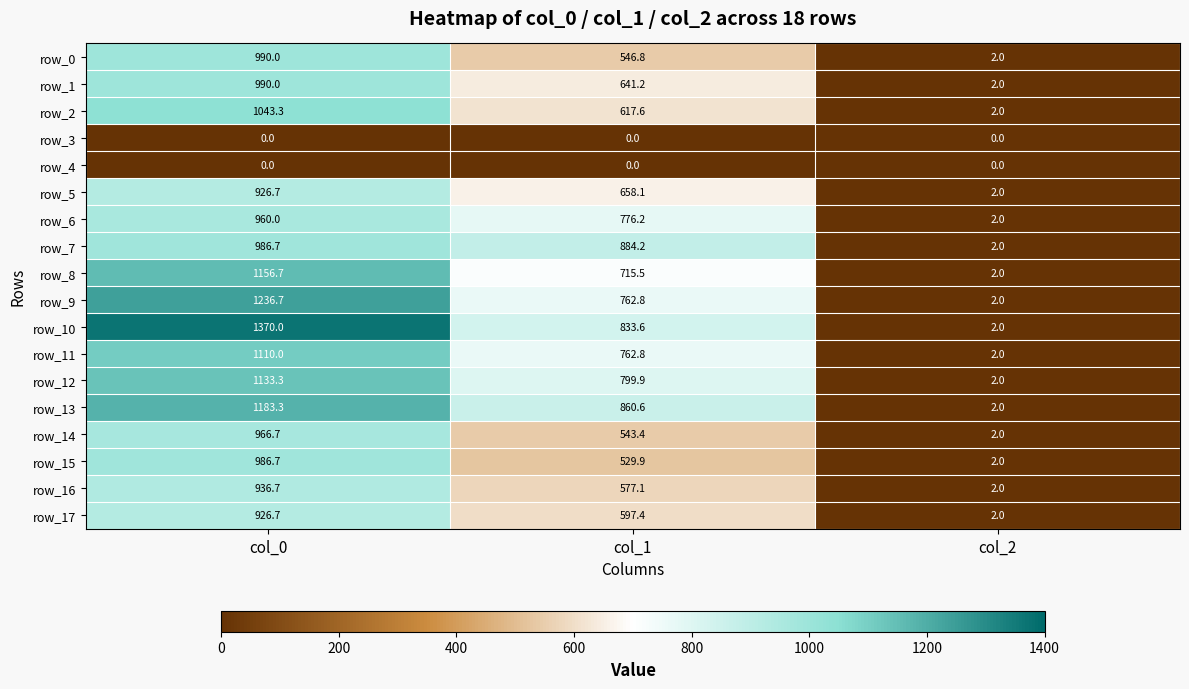

Between col_0 and col_2, which series saw the biggest shift?

row_10